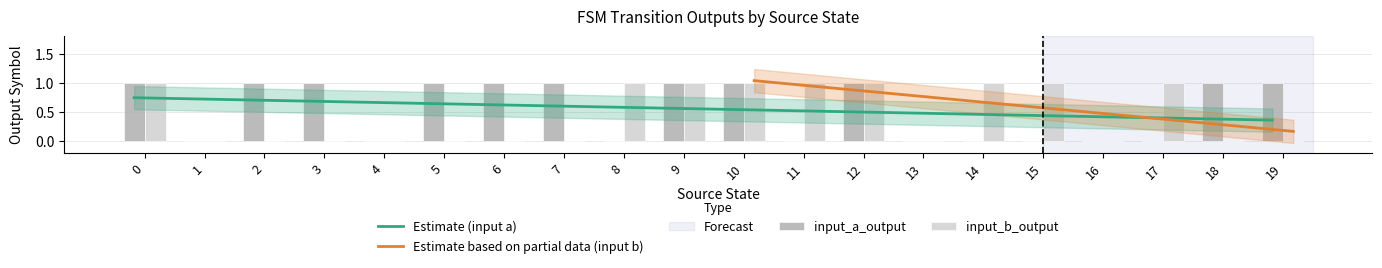

What is the difference between the maximum and minimum values in the input_a_output series?

1.0